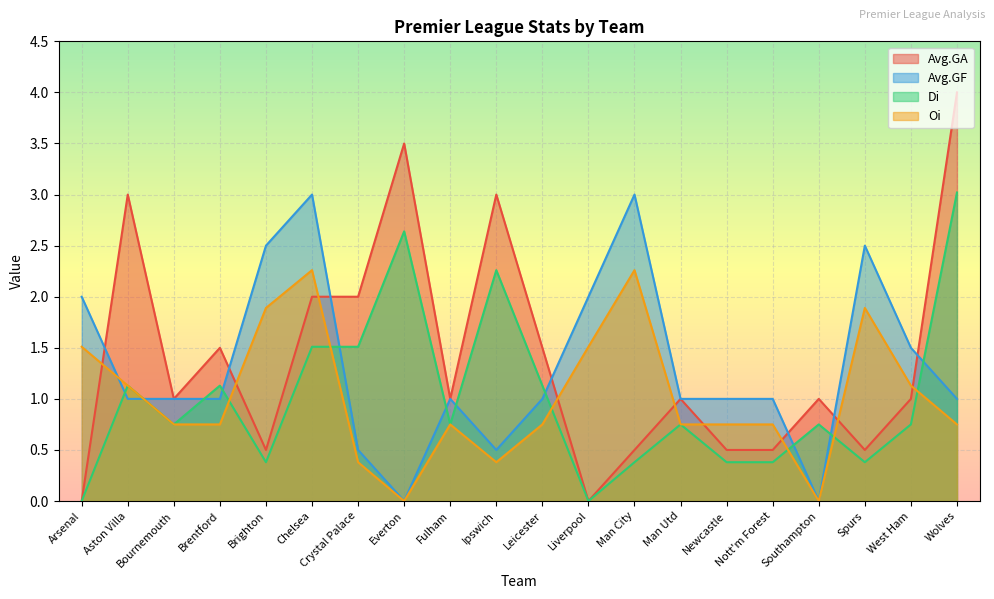

Does the chart display data point markers on the line(s)?

No